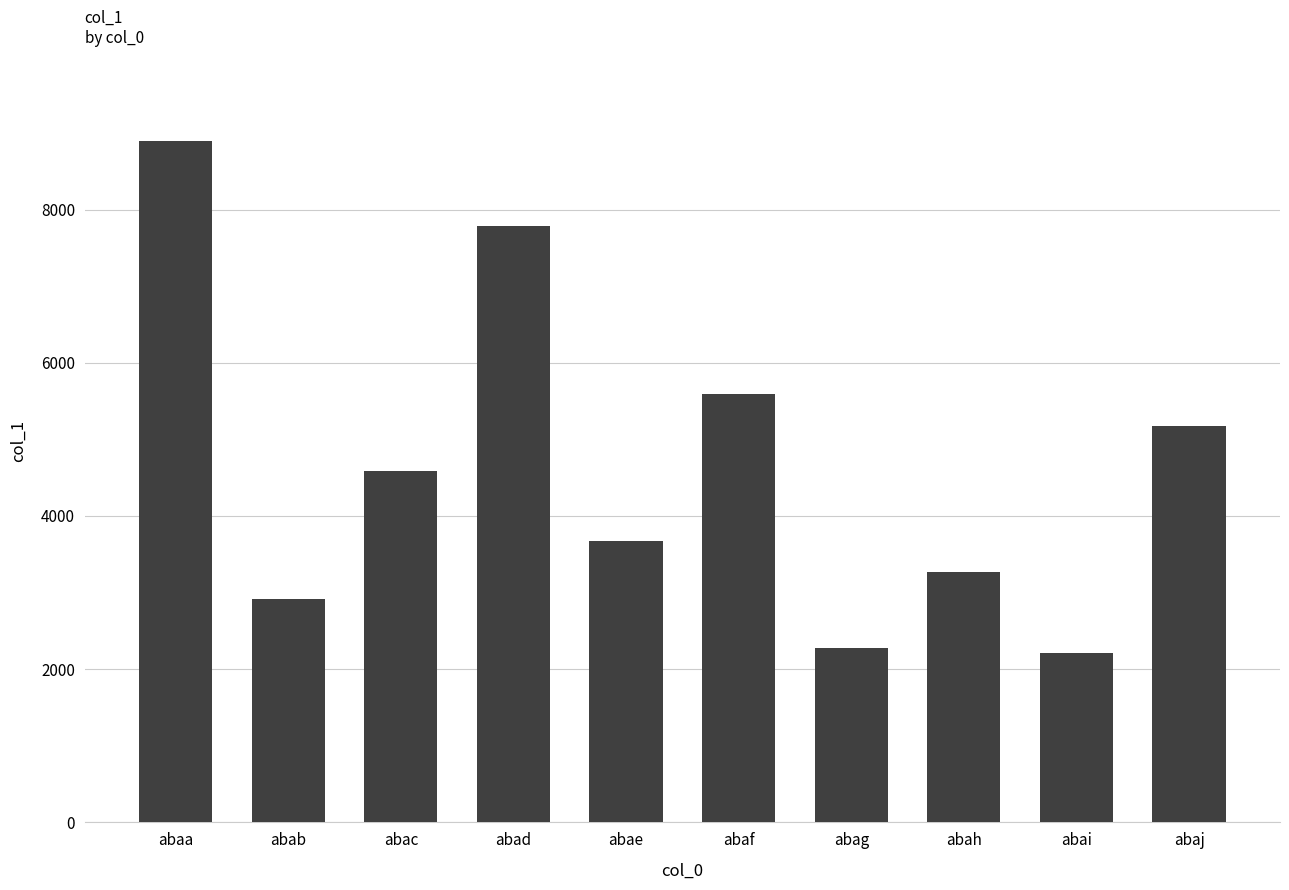

The chart shows a value of 5539 at abaa. True or false?

False